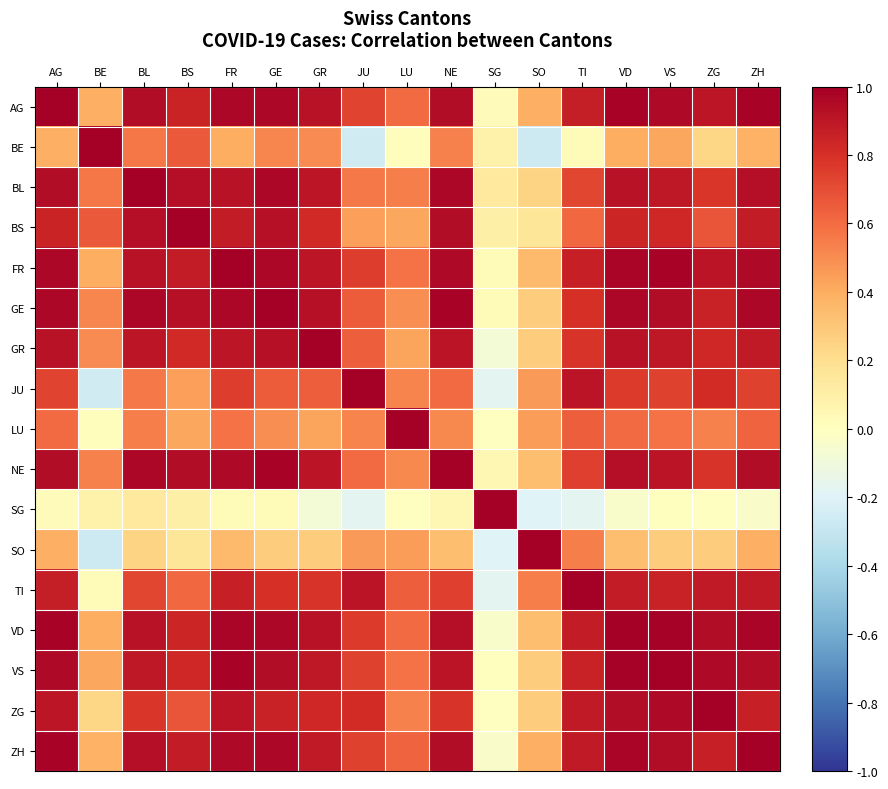

At which category is the sum across all series the highest?

AG